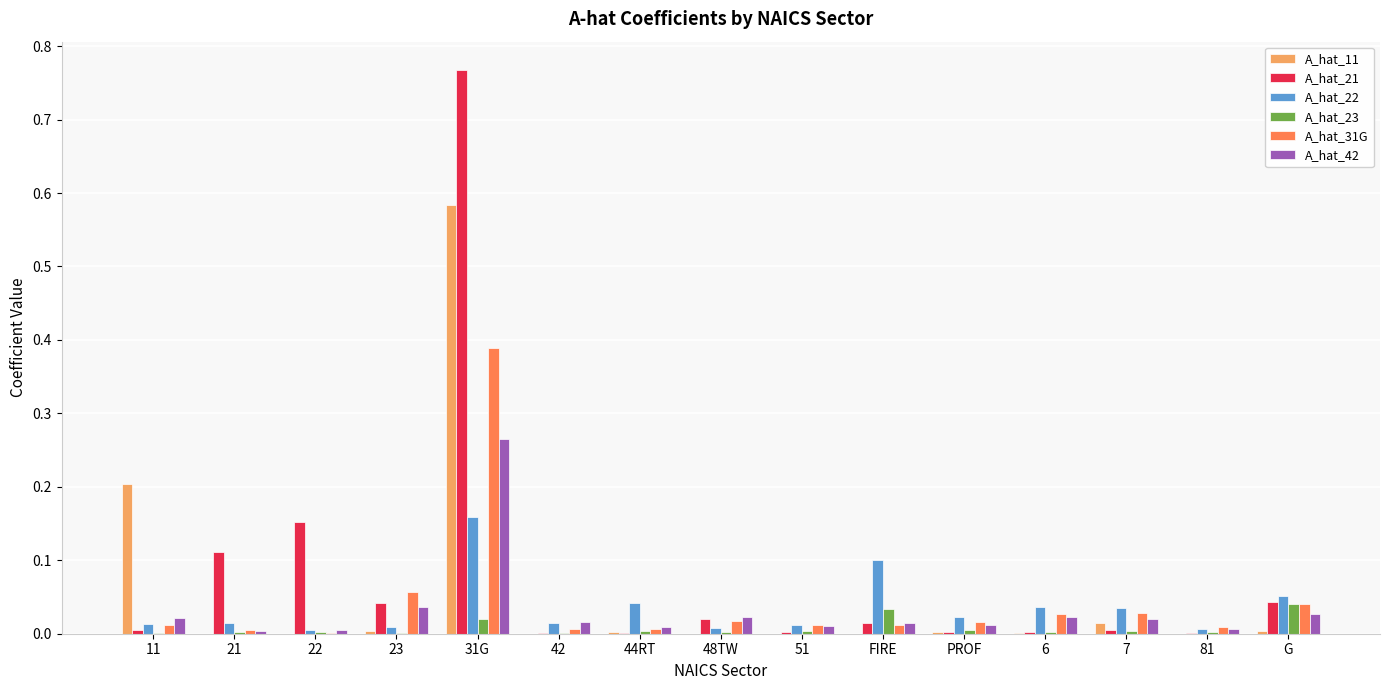

Which label corresponds to the largest value in the chart?

31G